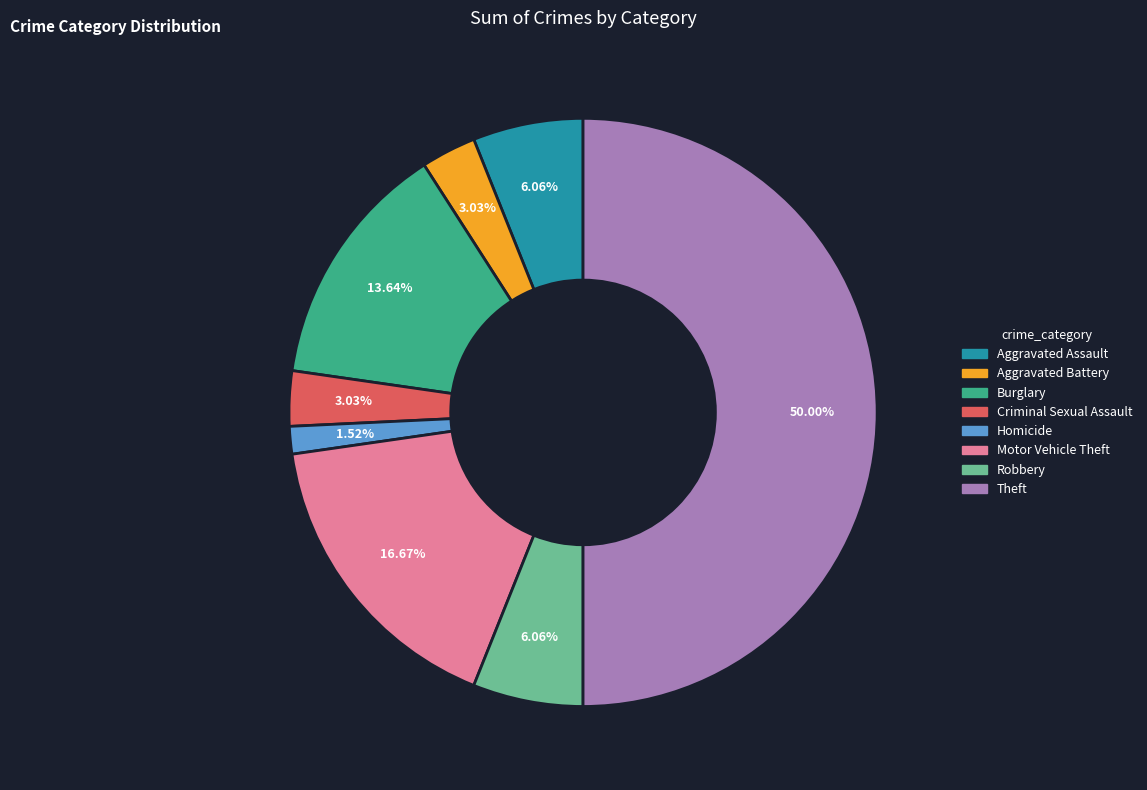

Does Criminal Sexual Assault represent more than half of the total?

No